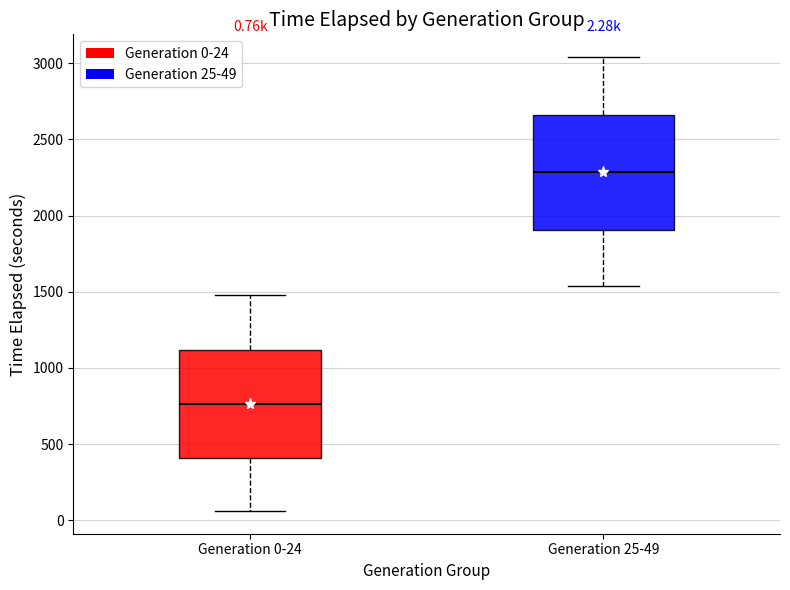

Comparing the boxes themselves (not the whiskers), which one is the tallest?

Generation 25-49